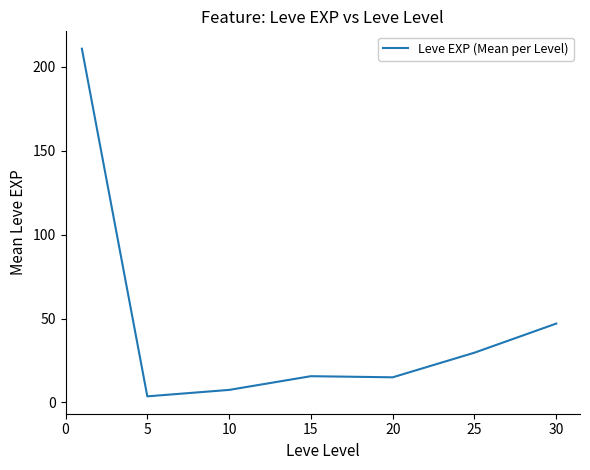

What is the maximum value shown in the chart?

210.7